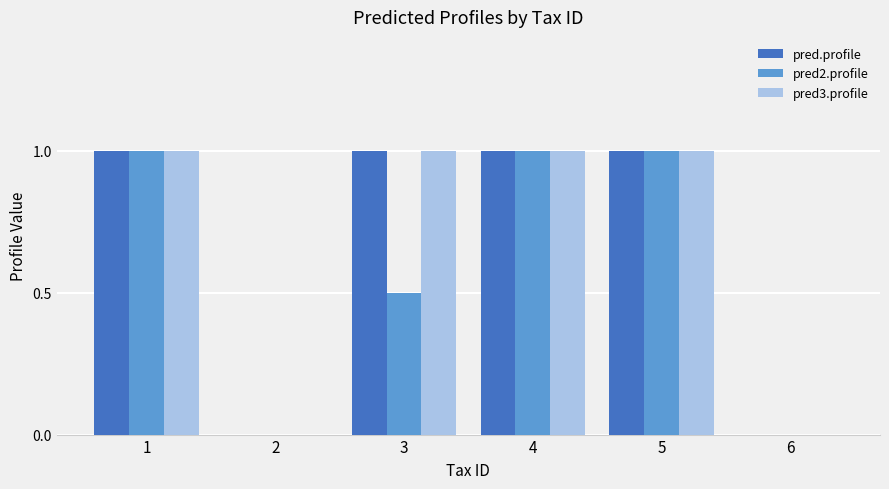

What is the total value across all series at 1?

3.0